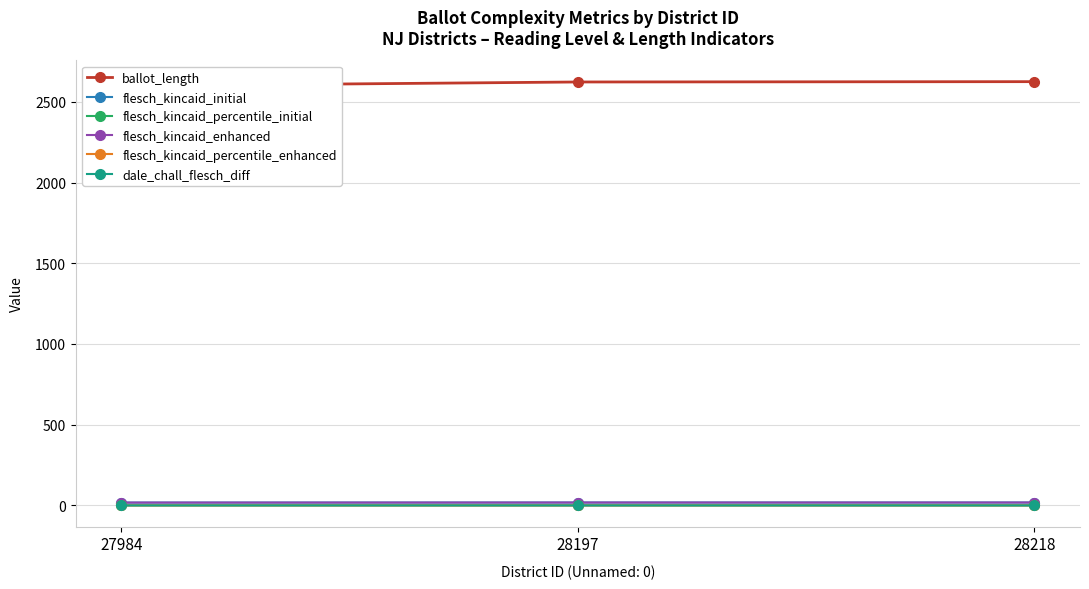

Reading left to right, extract all data points from this chart.

ballot_length: 2599.0	2623.0	2625.0
flesch_kincaid_initial: 17.6	17.9	18.0
flesch_kincaid_percentile_initial: 0.2	0.3	0.3
flesch_kincaid_enhanced: 17.6	17.9	18.0
flesch_kincaid_percentile_enhanced: 0.3	0.4	0.4
dale_chall_flesch_diff: 0.2	0.1	0.1